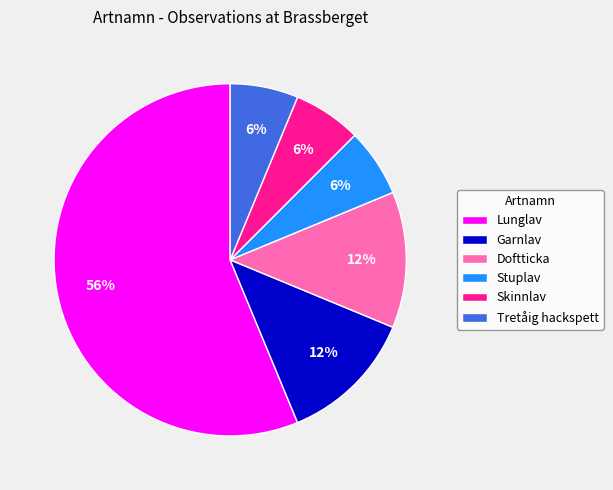

Is the sum of Garnlav and Doftticka greater than half?

No